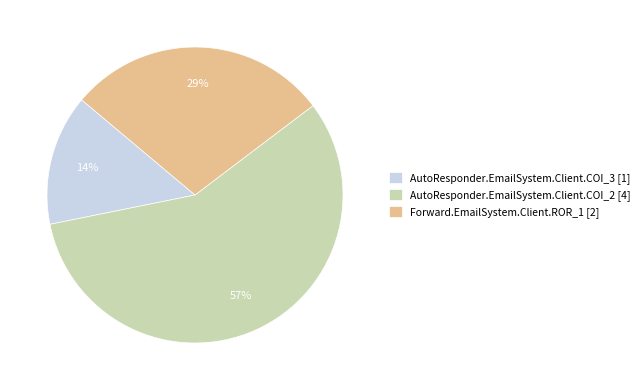

What is the largest slice in the pie chart?

AutoResponder.EmailSystem.Client.COI_2